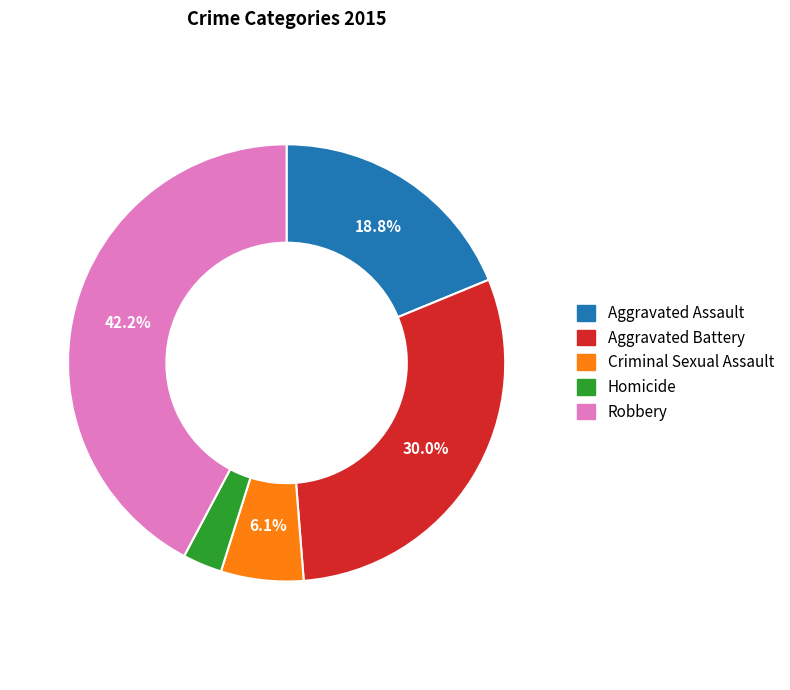

Is it true that Robbery is 42% of the pie?

True